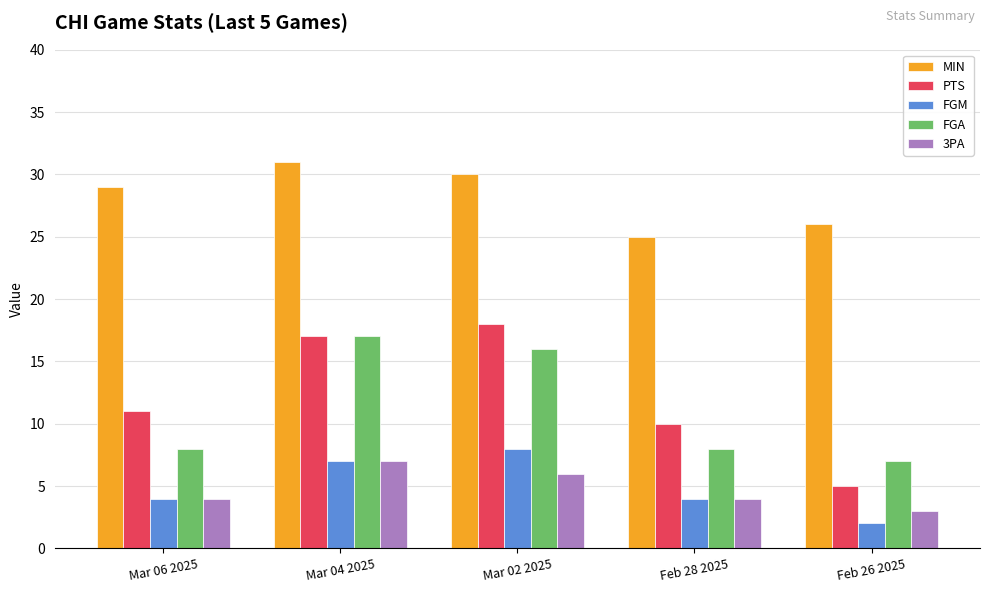

What is the label of the 1st bar from the right?

Feb 26 2025